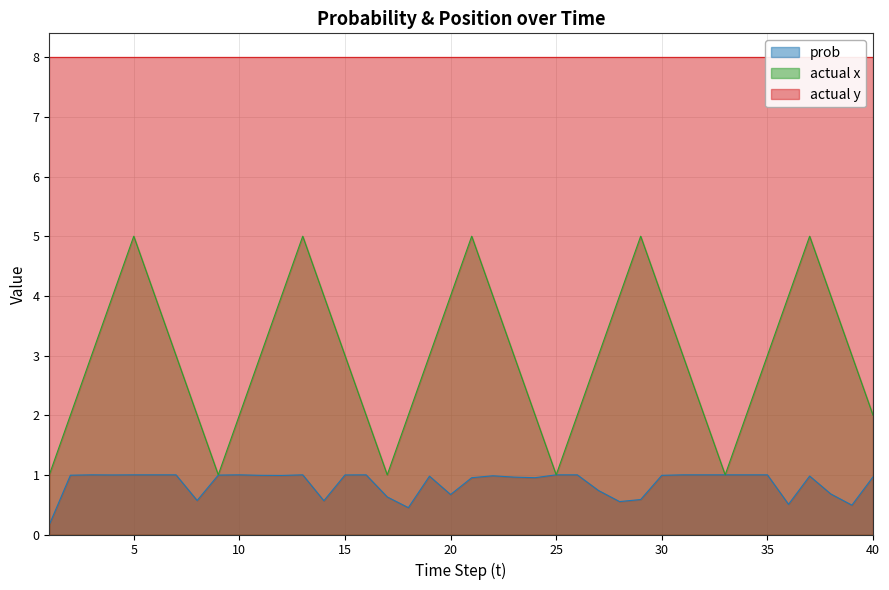

Is the value of actual x at 10 greater than the value of prob at 35?

Yes